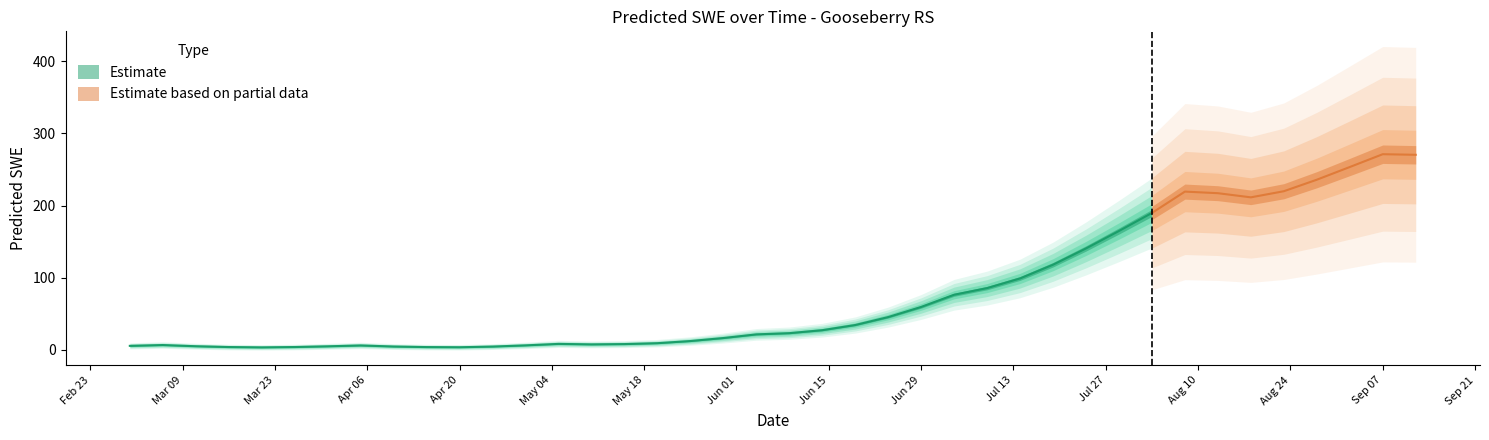

The chart shows a value of 4.9 at 2015-03-11. True or false?

True